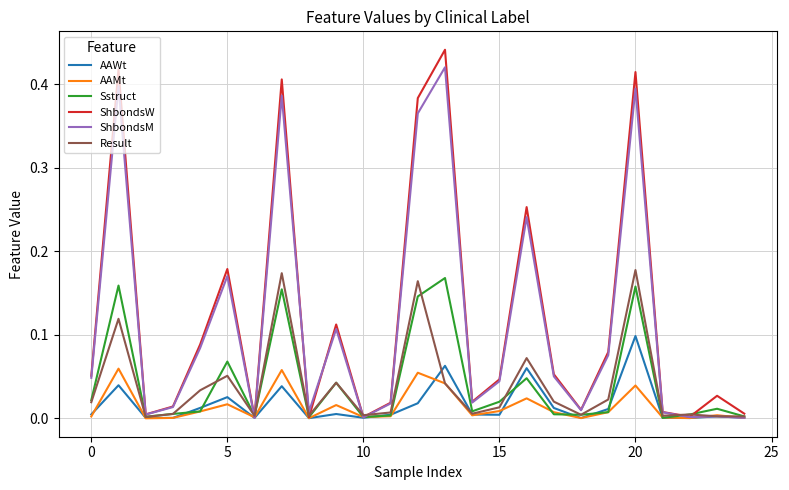

Which series has the widest spread of values?

ShbondsW